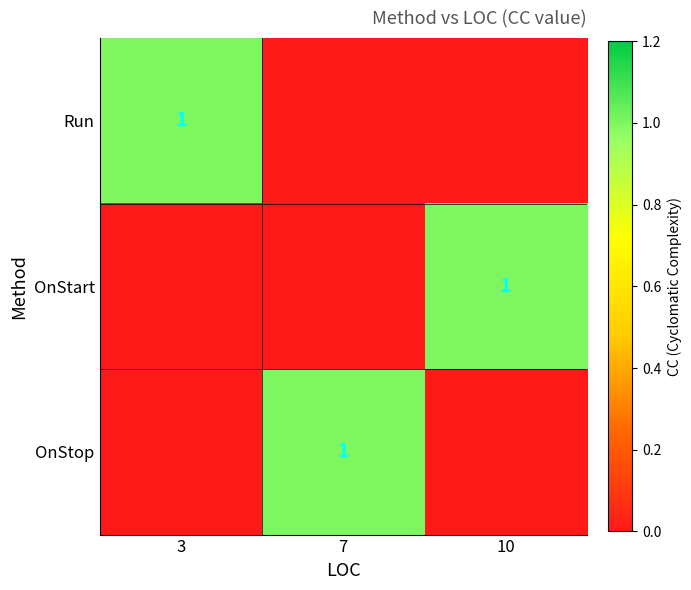

The value of OnStop at 7 is 1. True or false?

True